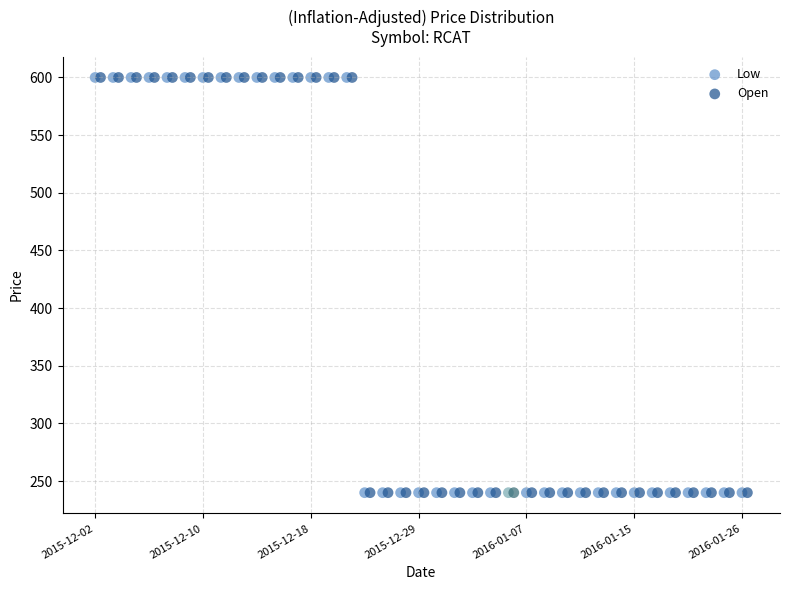

What are all the series names shown in the legend?

Low, Open